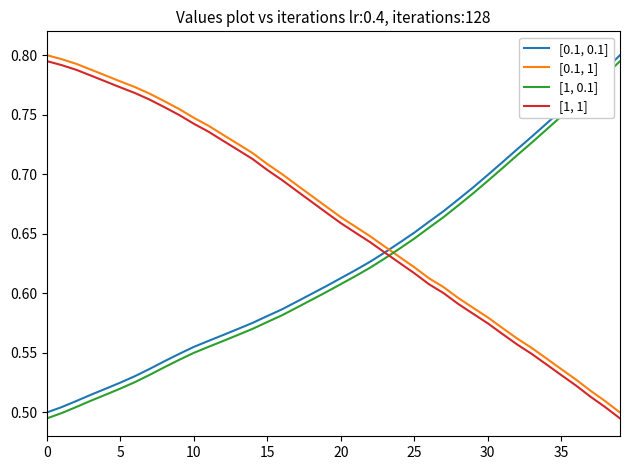

True or false: [1, 0.1] and [0.1, 0.1] intersect in this chart.

False